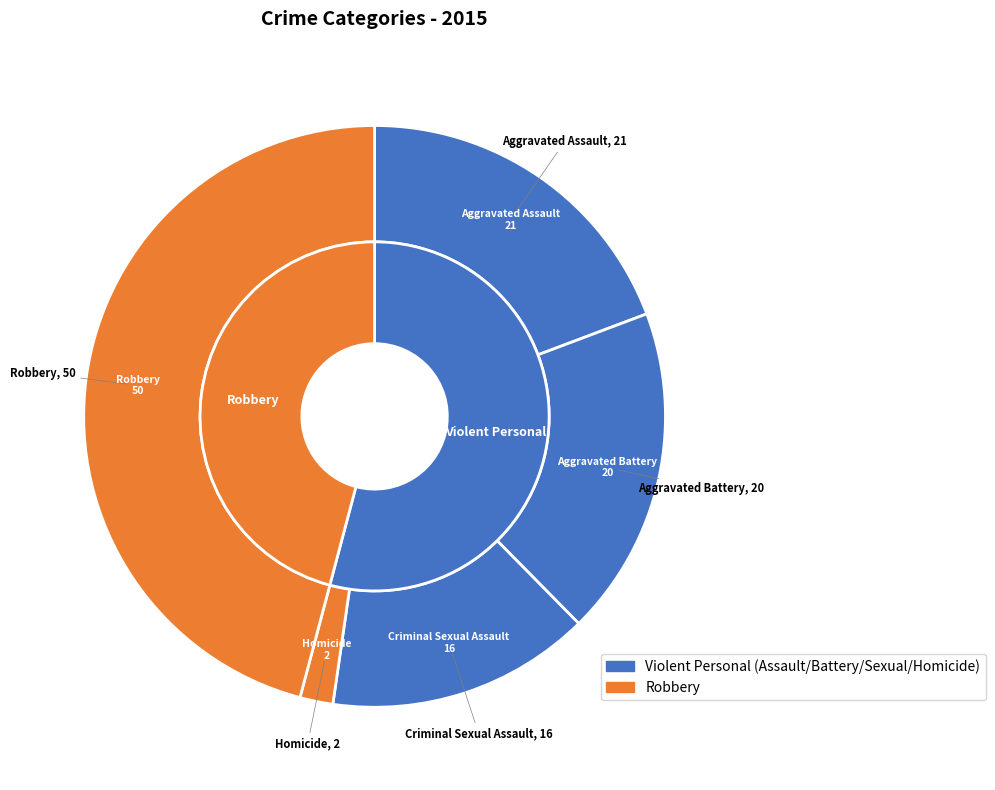

To the nearest percent, what portion does Homicide represent?

2%